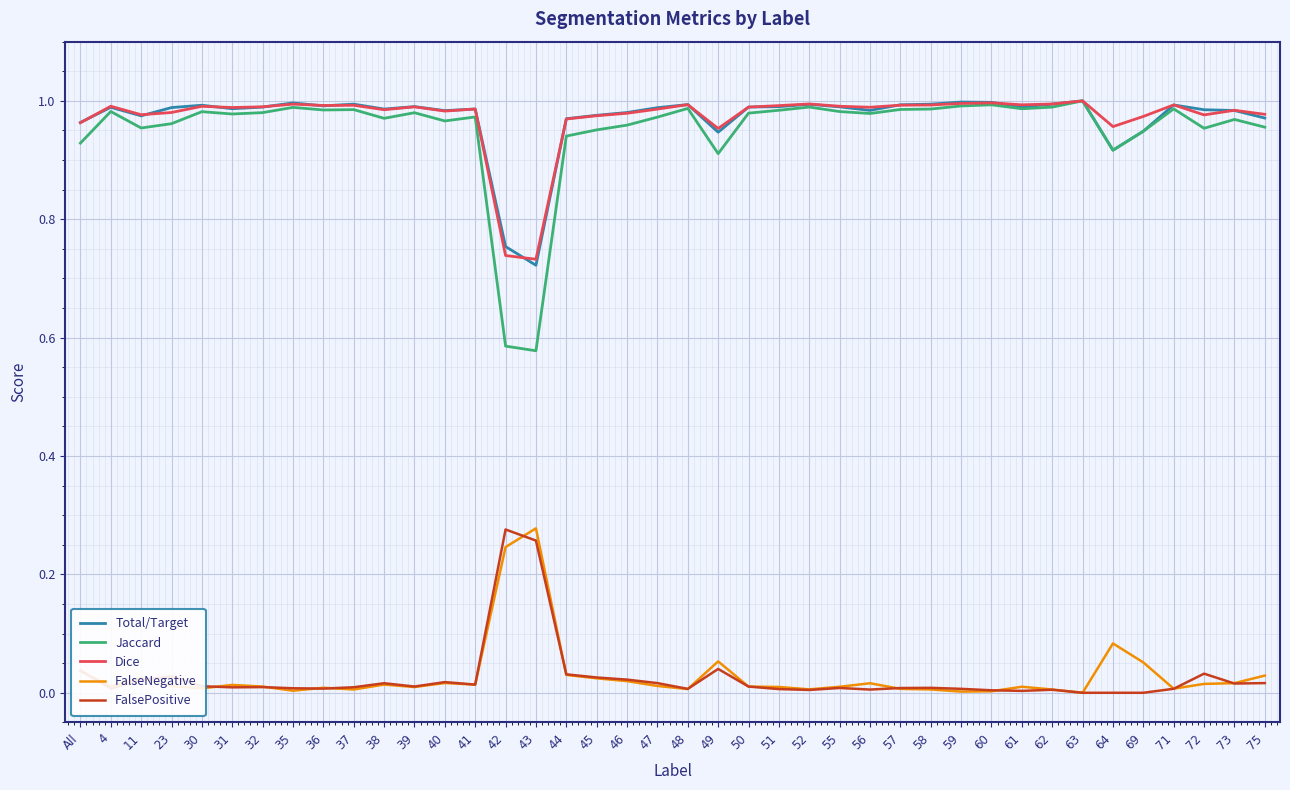

What is the sum of all Dice values?

38.9